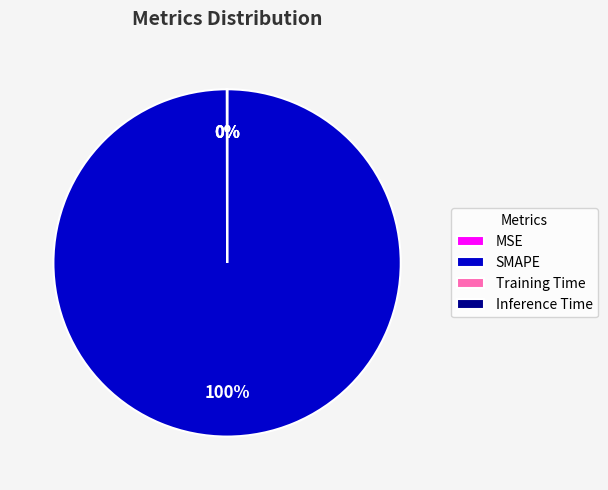

To the nearest percent, what portion does SMAPE represent?

100%